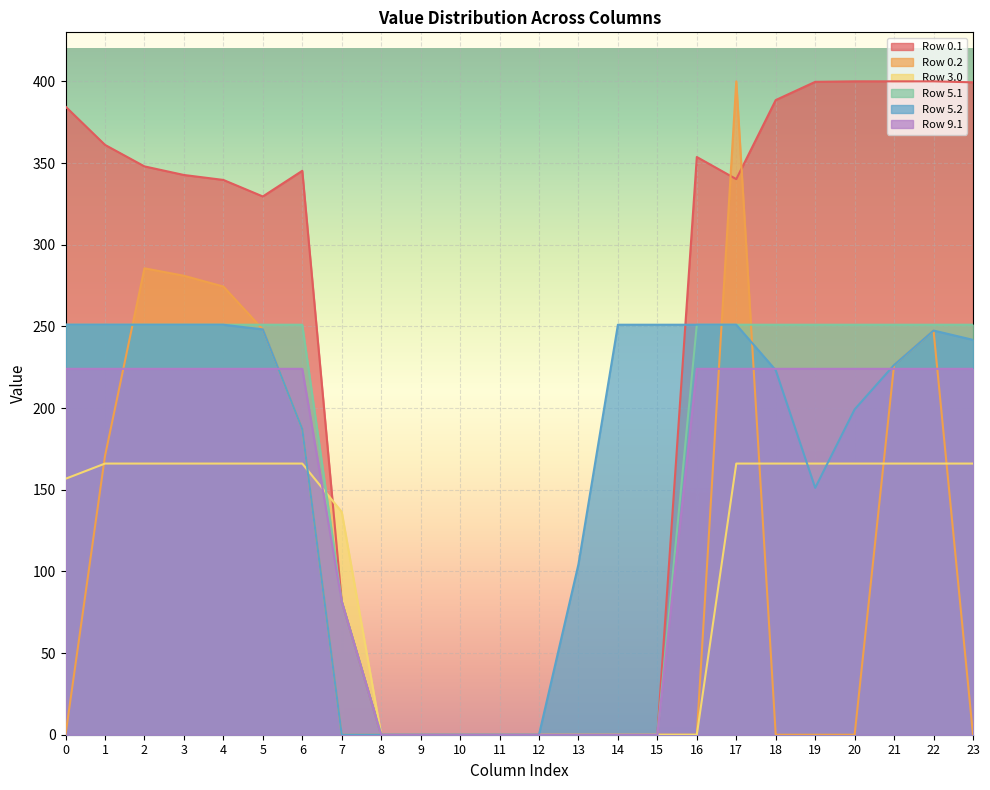

Does the chart display data point markers on the line(s)?

No